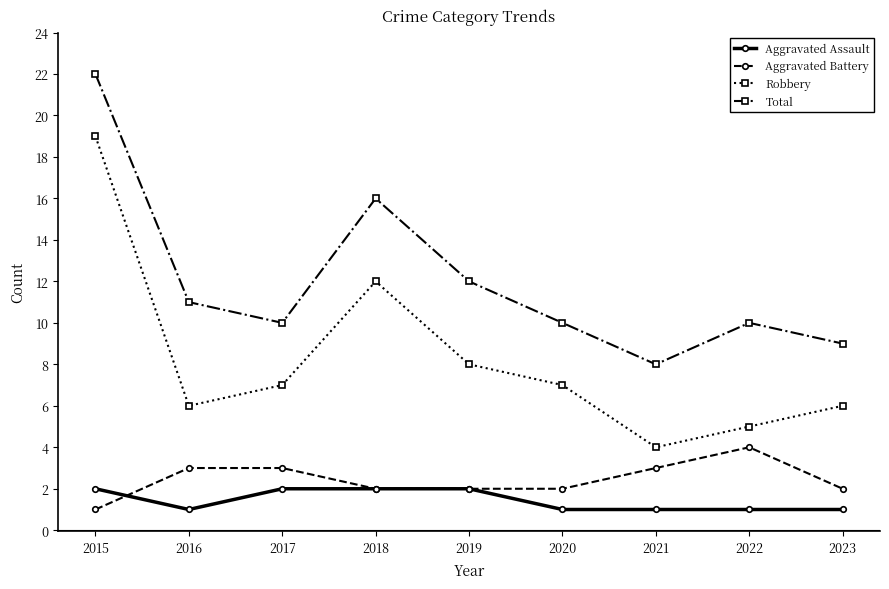

True or false: Total and Aggravated Battery intersect in this chart.

False